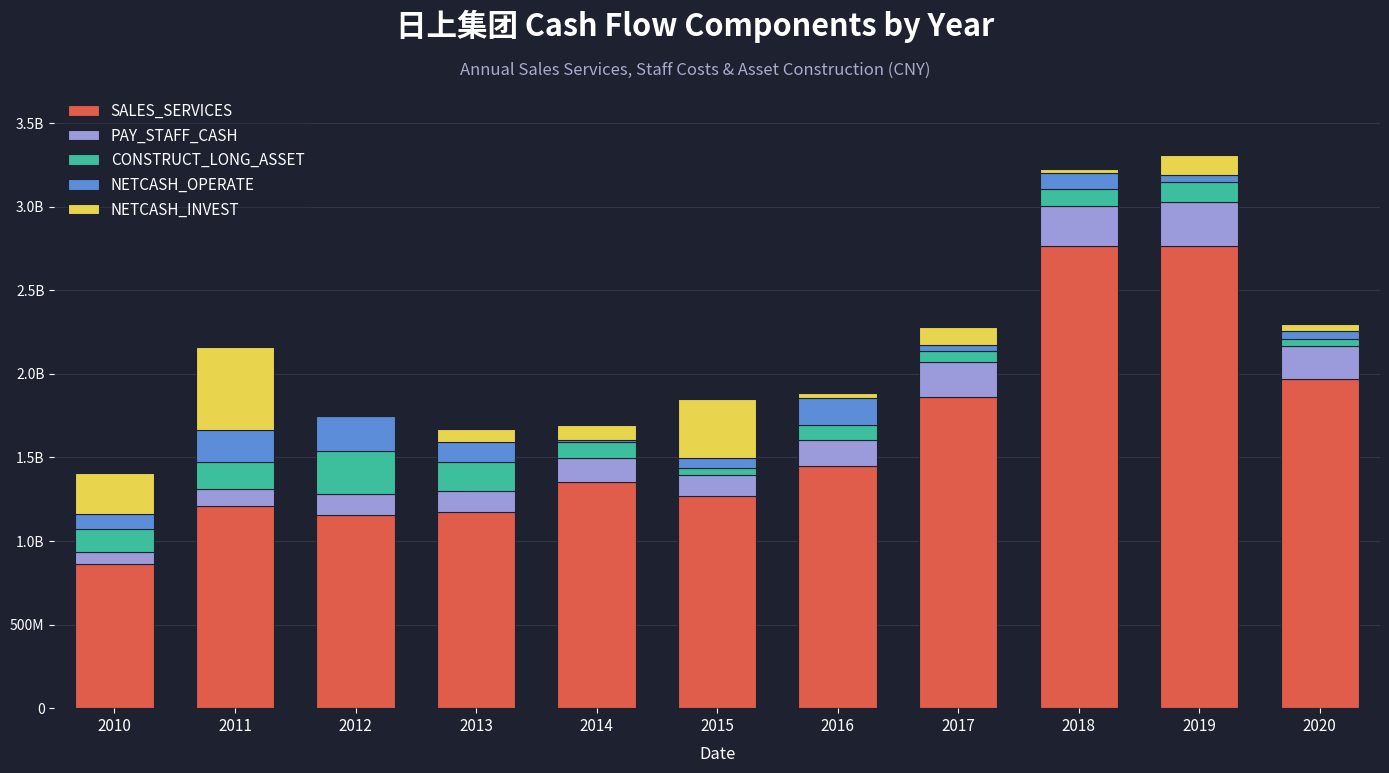

Are the bars horizontal?

No